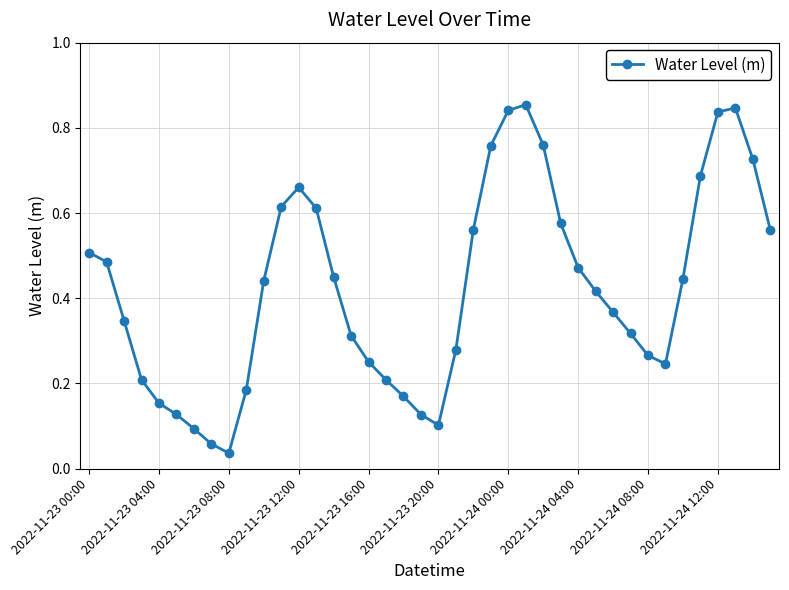

How many interior local valleys (lower than both neighbors) does the data have?

3